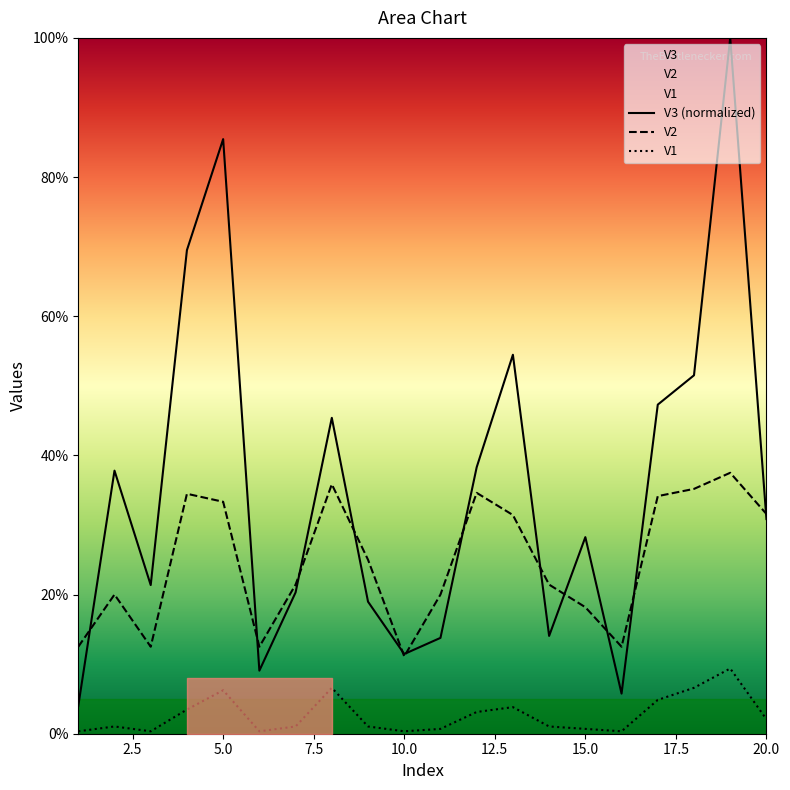

True or false: V1 has a value of 0.0 at 18.

False